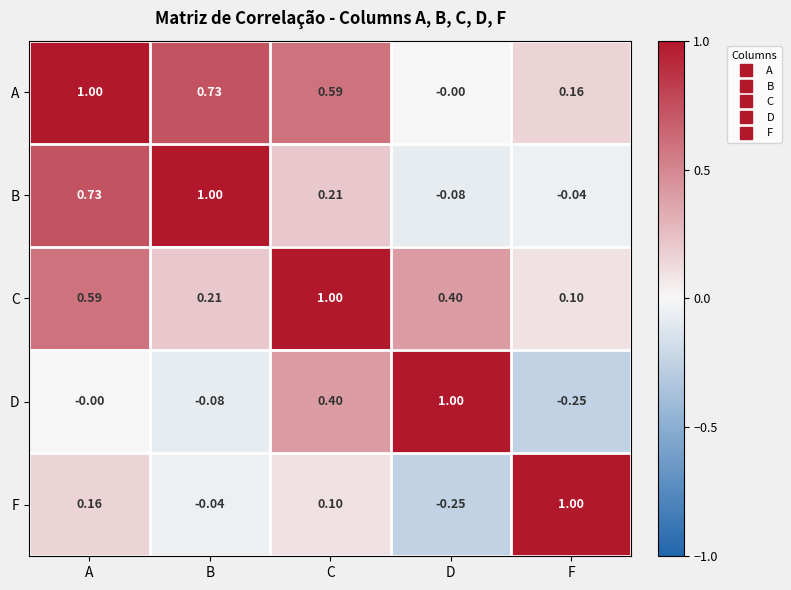

Rank the categories by C value from highest to lowest.

C, A, D, B, F